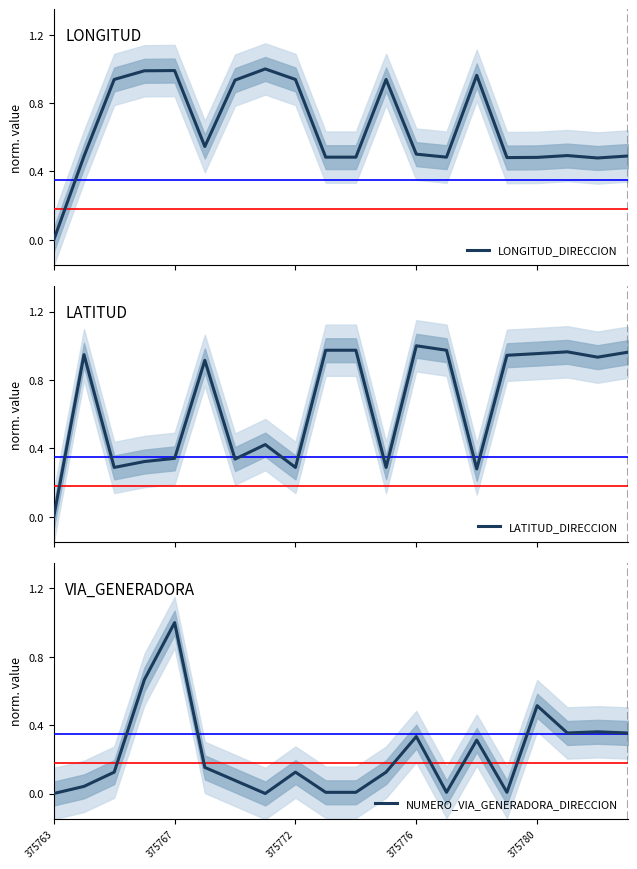

The LONGITUD_DIRECCION series shows 0.9 at 375772. True or false?

True